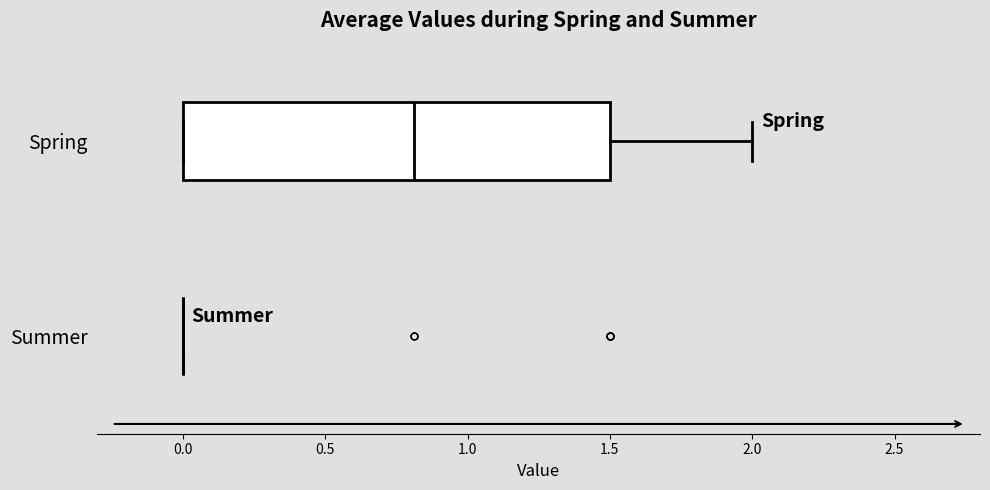

Reading bottom to top, transcribe this box plot: for each box, give where its median line is, the range the box spans, and where its two whiskers end, as read against the x-axis. The values are not printed on the chart, so give them approximately, as read against the axis.

Summer: box collapsed to a line at 0.0, whiskers 0.0 to 0.0
Spring: median 0.8, box 0.0 to 1.5, whiskers 0.0 to 2.0